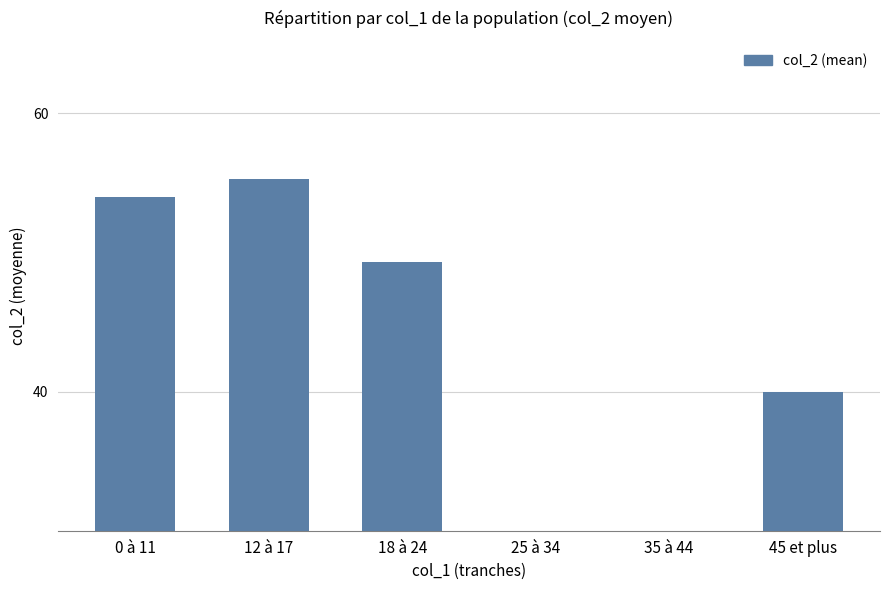

The value at 12 à 17 is 55.3. True or false?

True